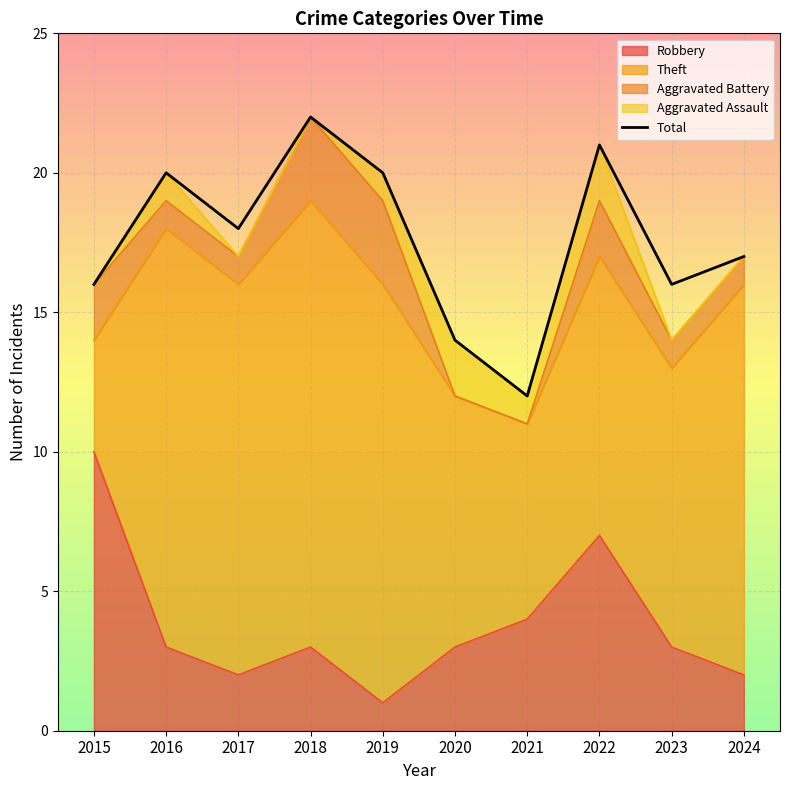

Reading right to left, what are all the values shown in this chart?

17	16	21	12	14	20	22	18	20	16